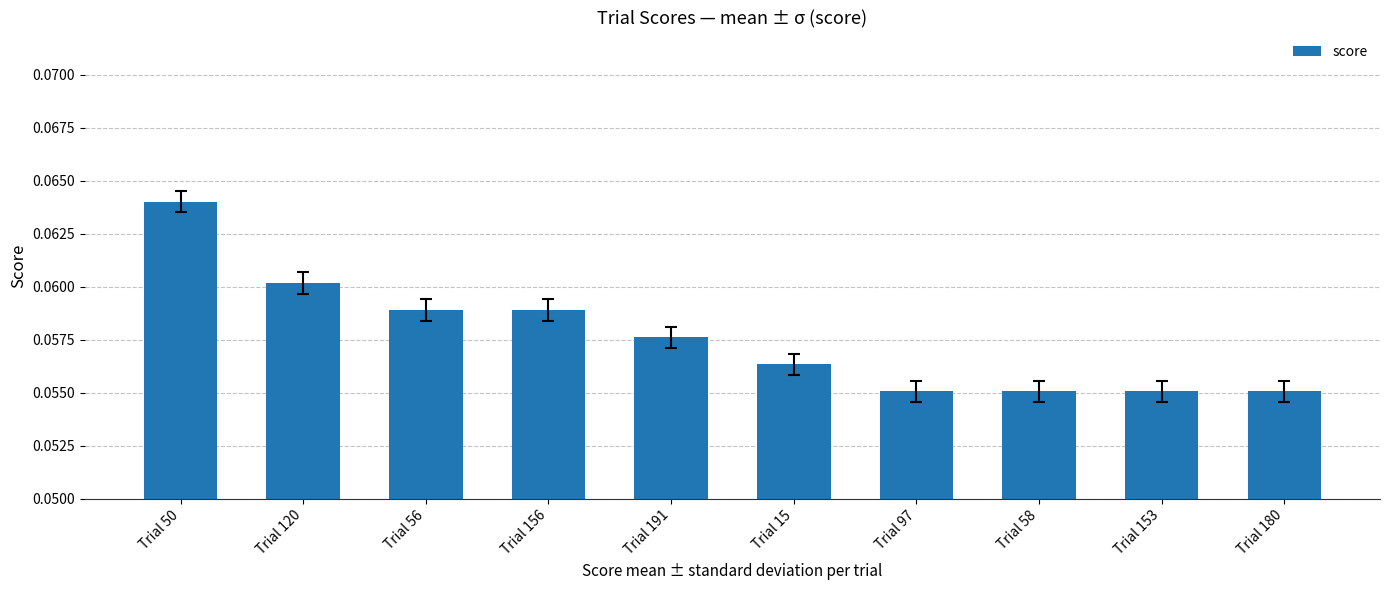

Count the number of categories in the chart.

10